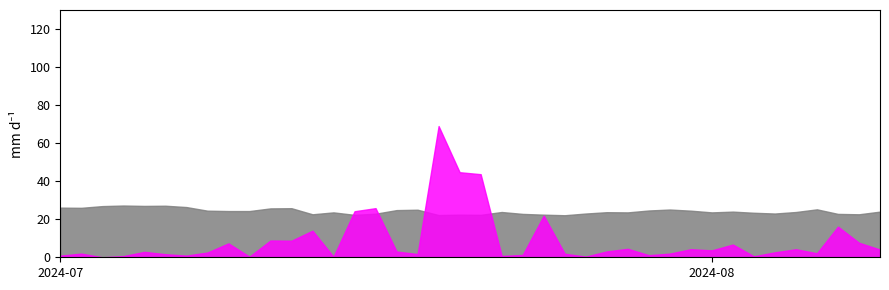

What is the difference between the maximum and minimum values in the rainfall_mm series?

69.0